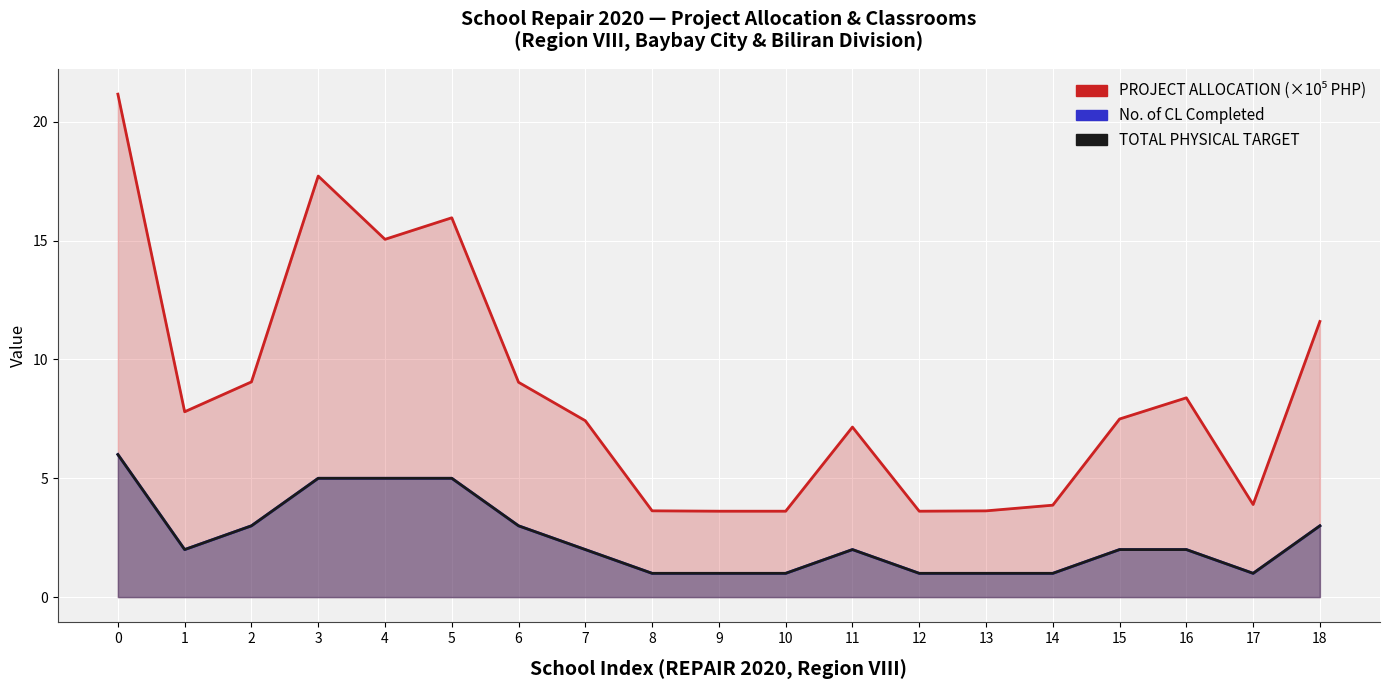

Is it true that No. of CL Completed equals 0.3 at 12?

False